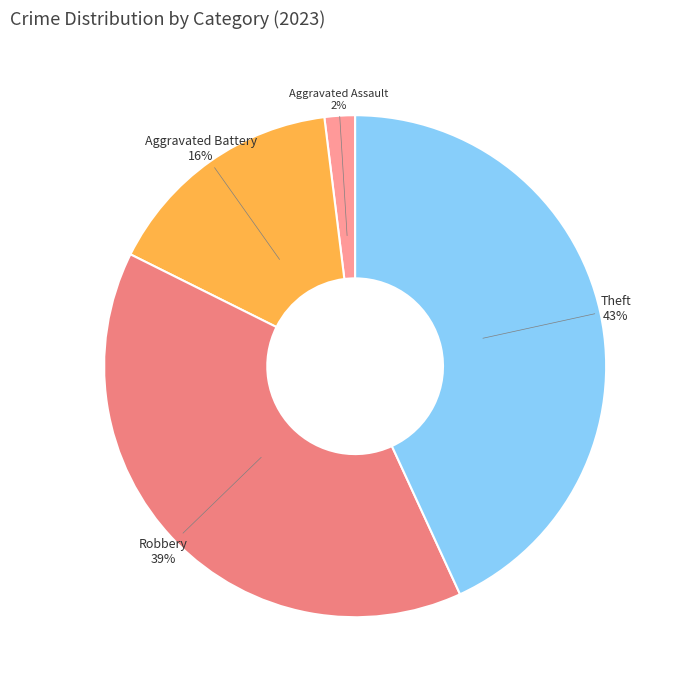

Combined, do Robbery and Theft account for over 50%?

Yes